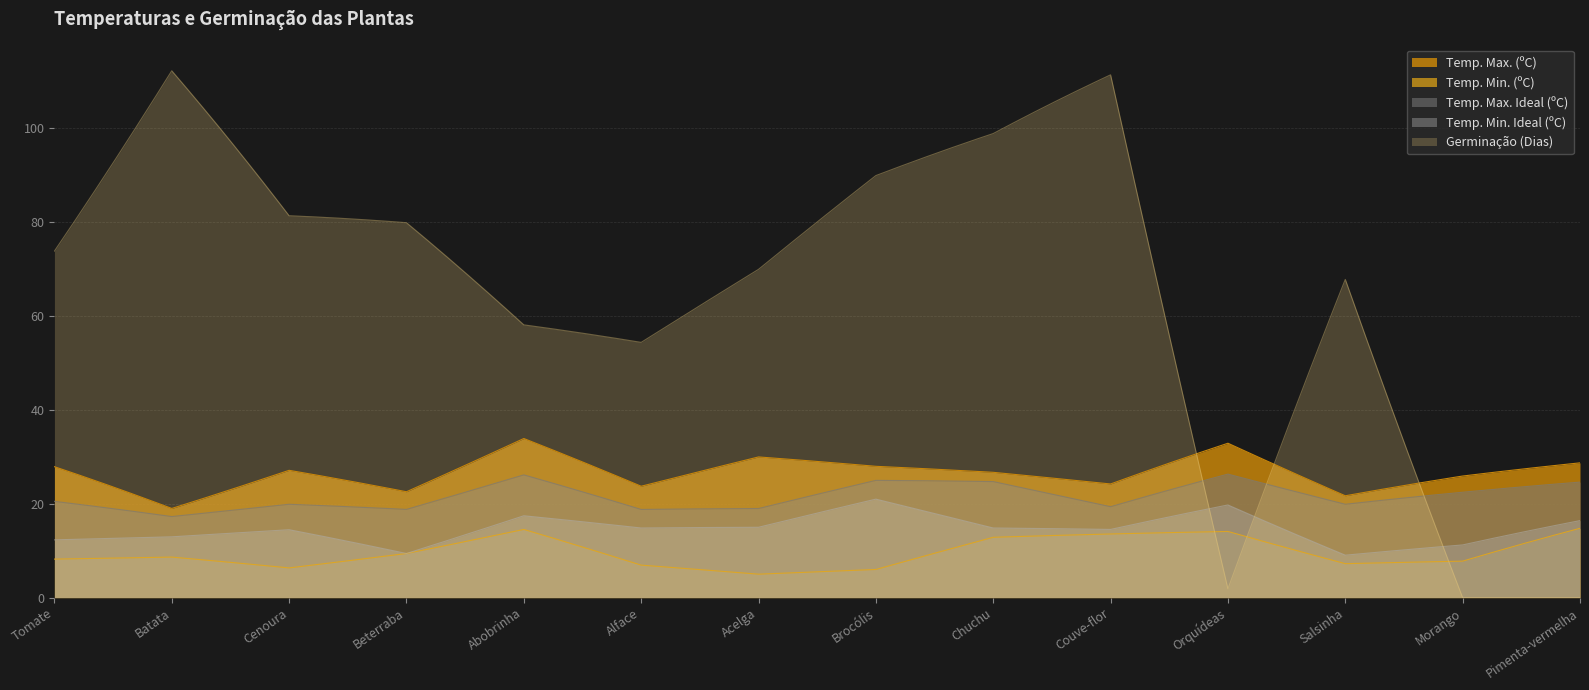

What is the difference between the maximum and minimum values in the Germinação (Dias) series?

112.2